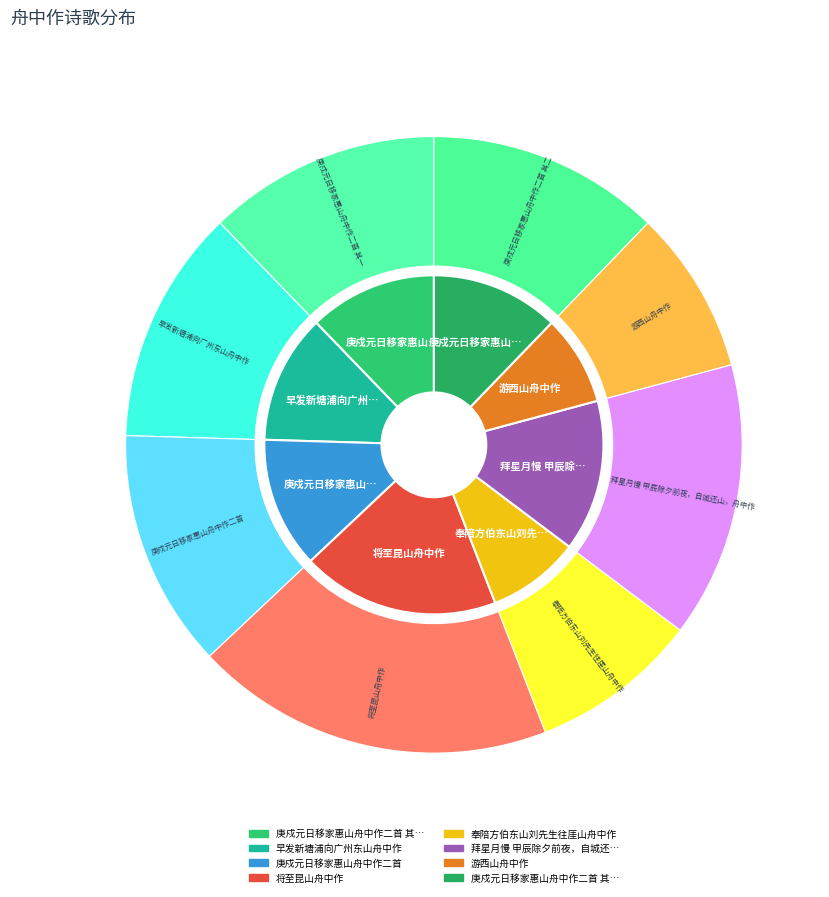

To the nearest percent, what portion does 将至昆山舟中作 represent?

19%